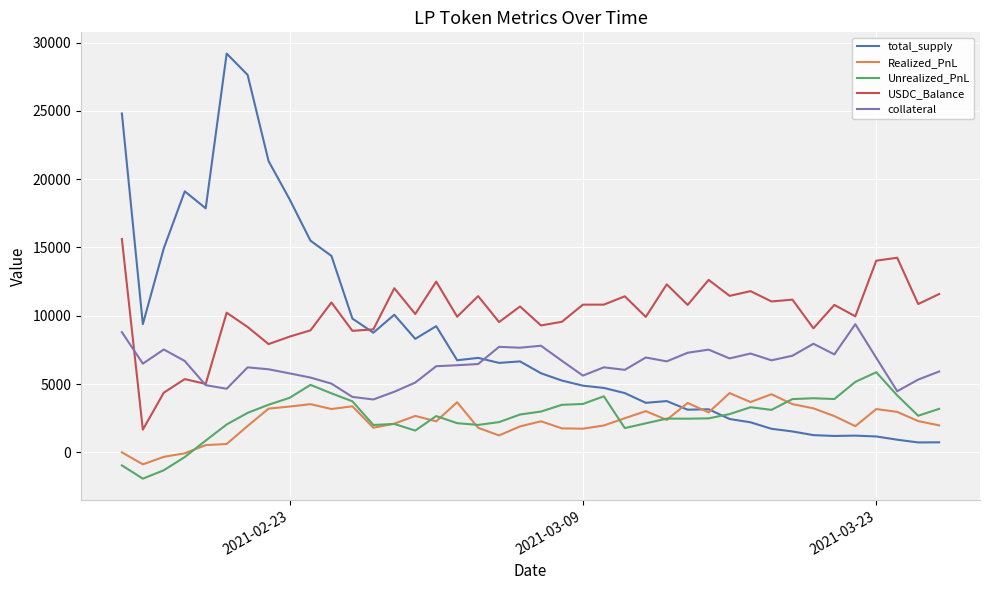

List the series in order of their peak value, lowest first.

Realized_PnL, Unrealized_PnL, collateral, USDC_Balance, total_supply